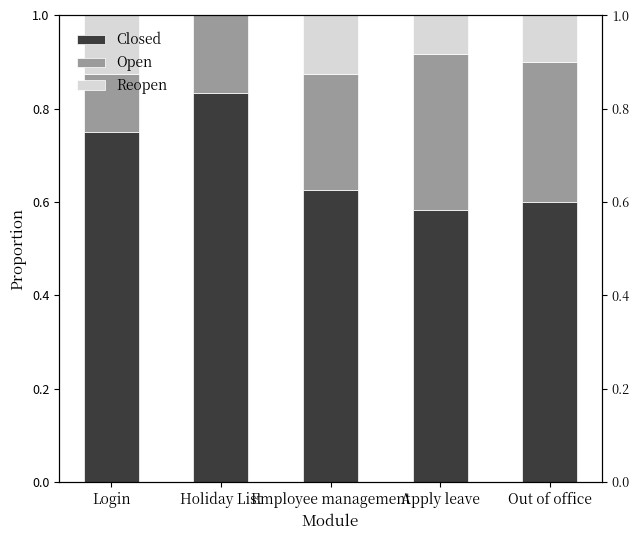

Reading right to left, what are all the values shown in this chart?

Closed: Out of office=0.6	Apply leave=0.6	Employee management=0.6	Holiday List=0.8	Login=0.8
Open: Out of office=0.3	Apply leave=0.3	Employee management=0.2	Holiday List=0.2	Login=0.1
Reopen: Out of office=0.1	Apply leave=0.1	Employee management=0.1	Holiday List=0.0	Login=0.1